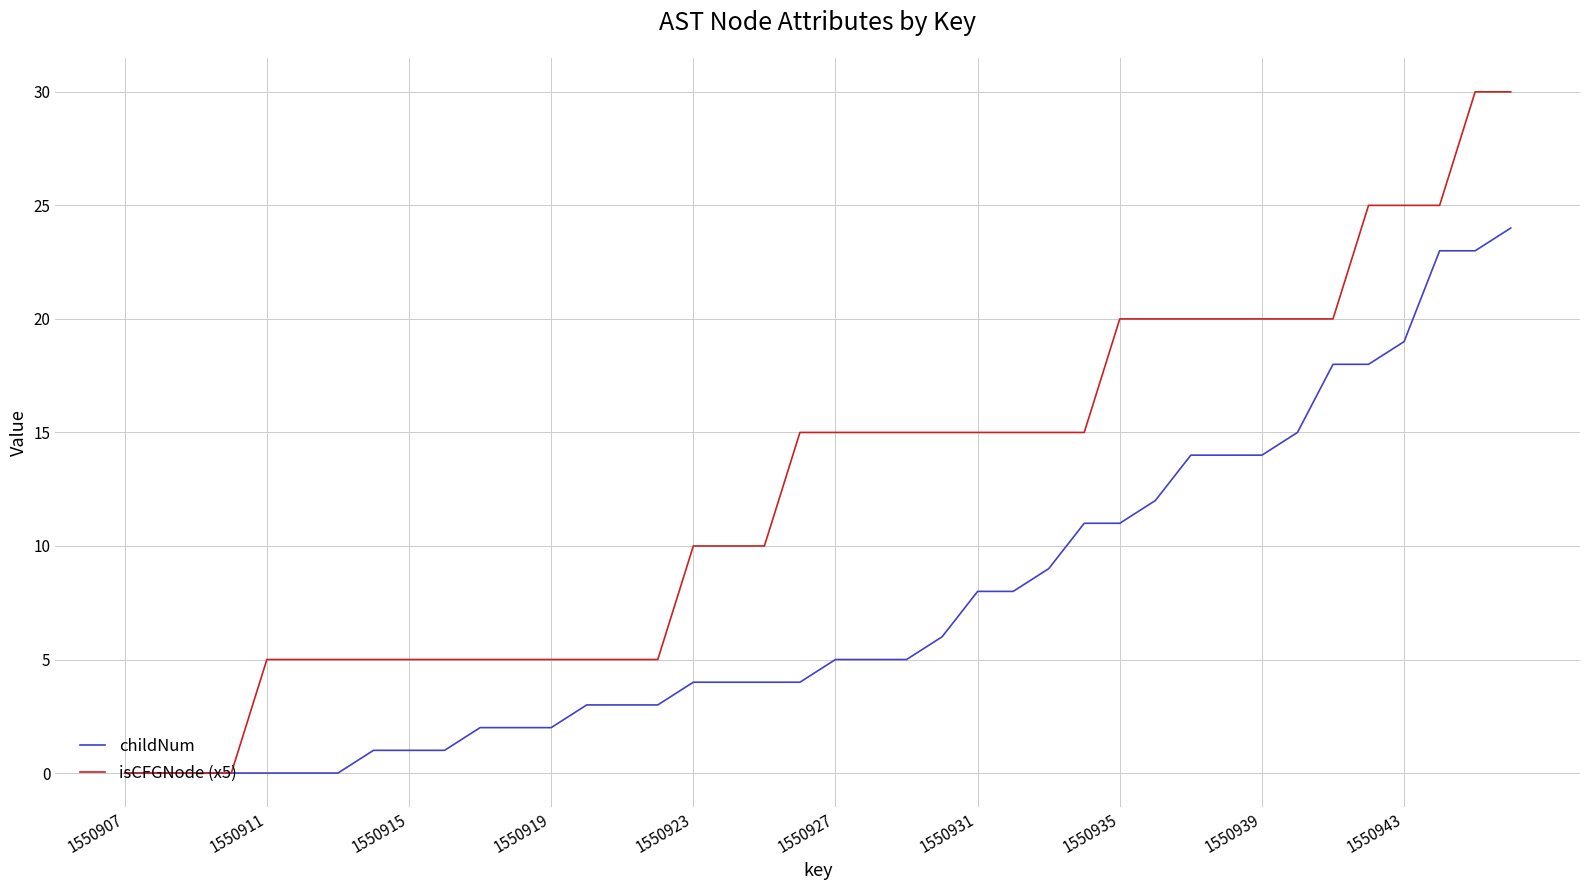

Which series has the largest total across all categories?

isCFGNode (x5)